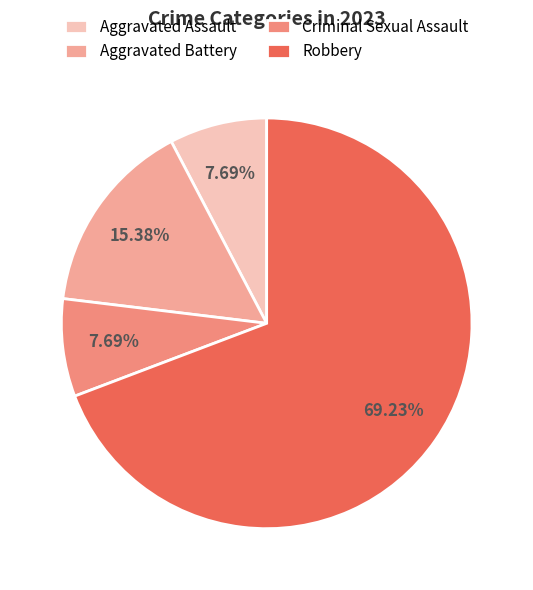

Count the number of slices in the pie.

4